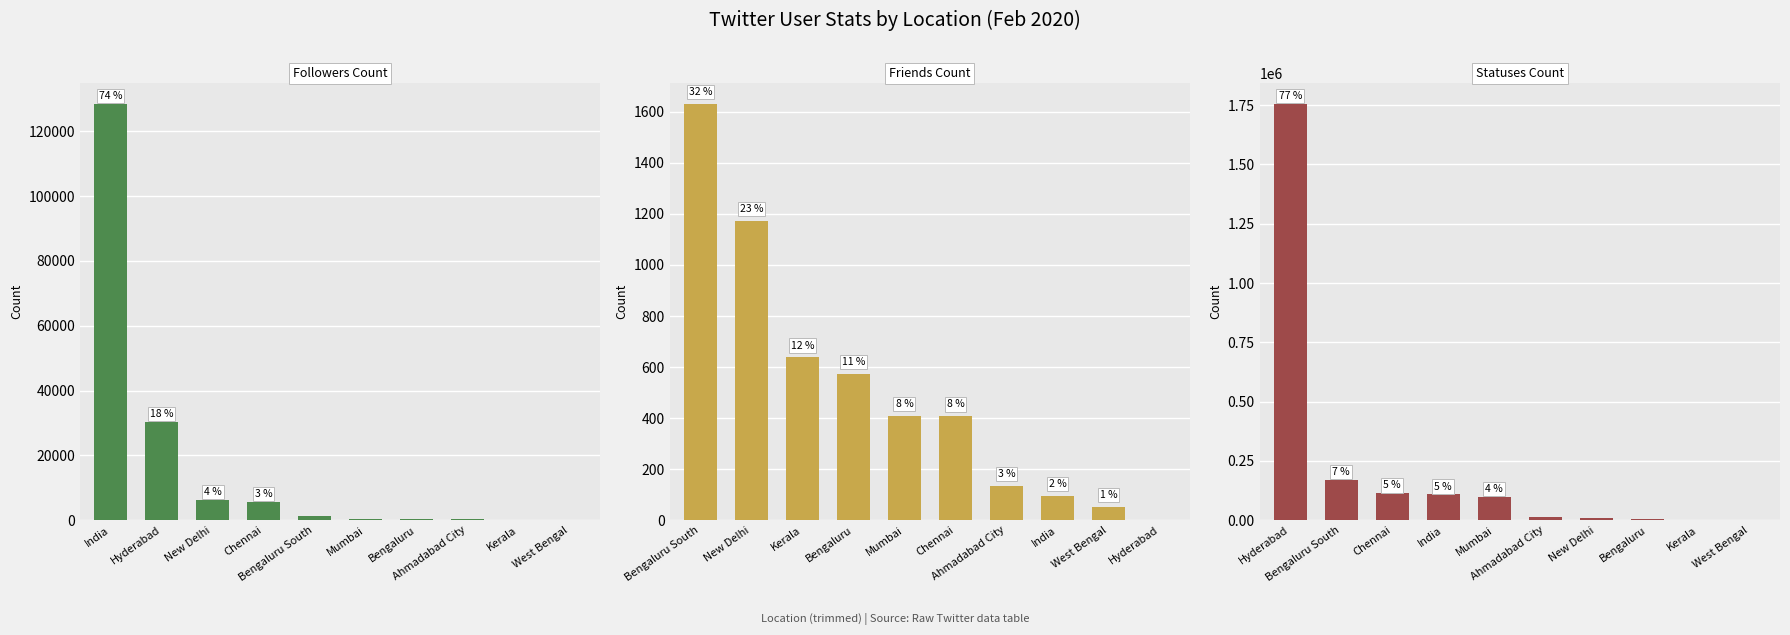

What is the maximum value for statuses_count?

1757174